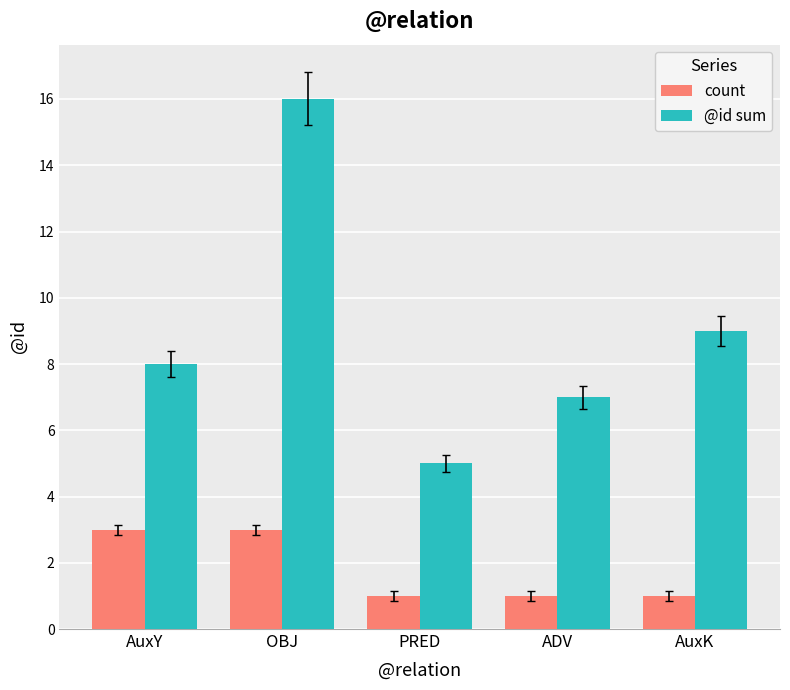

What is the difference between the maximum and minimum values in the @id sum series?

11